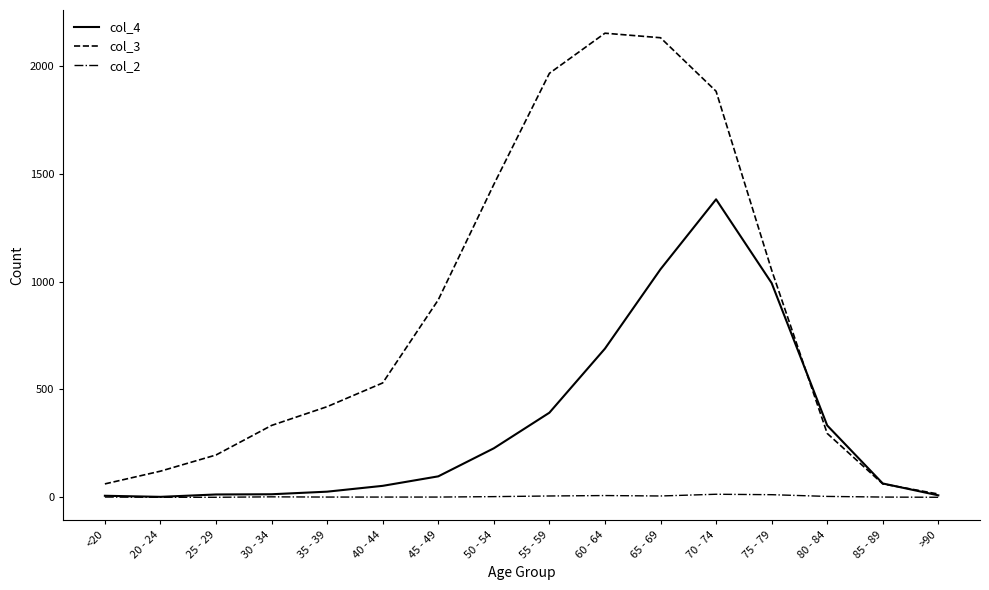

What is the difference between the maximum and minimum values in the col_2 series?

14